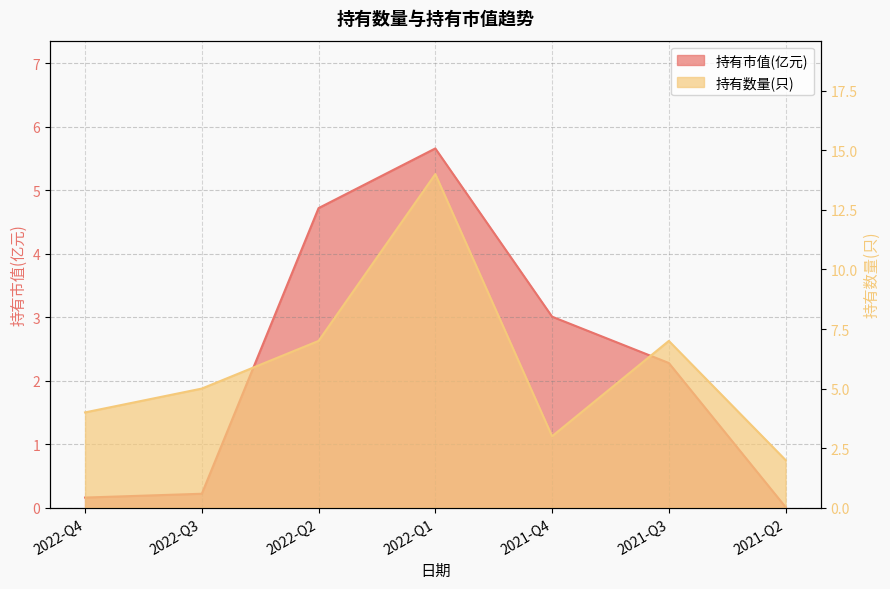

True or false: 持有市值(亿元) has more than 1 points higher than both neighbors.

False